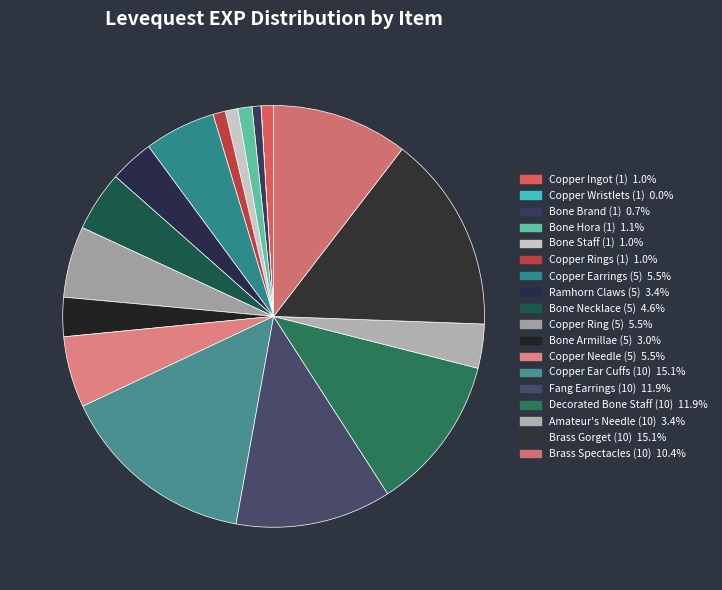

Rank the categories by value from highest to lowest.

Copper Ear Cuffs (10), Brass Gorget (10), Fang Earrings (10), Decorated Bone Staff (10), Brass Spectacles (10), Copper Earrings (5), Copper Ring (5), Copper Needle (5), Bone Necklace (5), Ramhorn Claws (5), Amateur's Needle (10), Bone Armillae (5), Bone Hora (1), Copper Ingot (1), Bone Staff (1), Copper Rings (1), Bone Brand (1), Copper Wristlets (1)